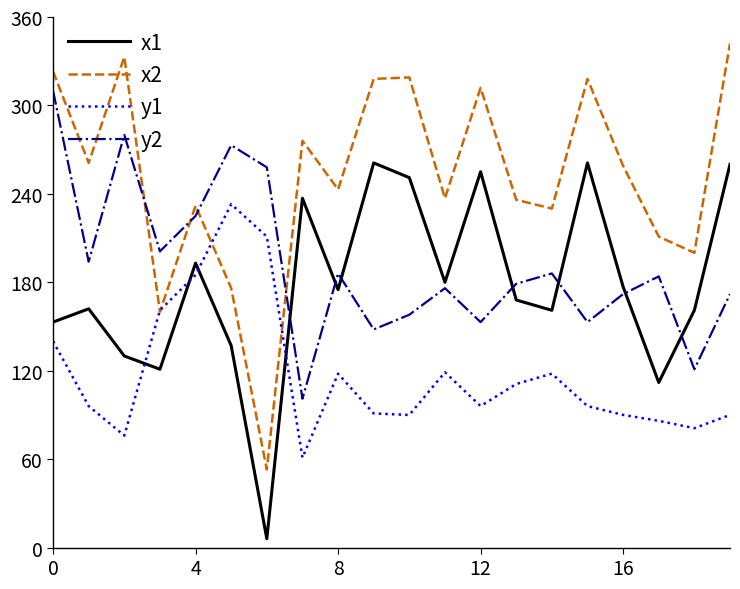

In x2, how many points are lower than both neighbors (excluding endpoints)?

7